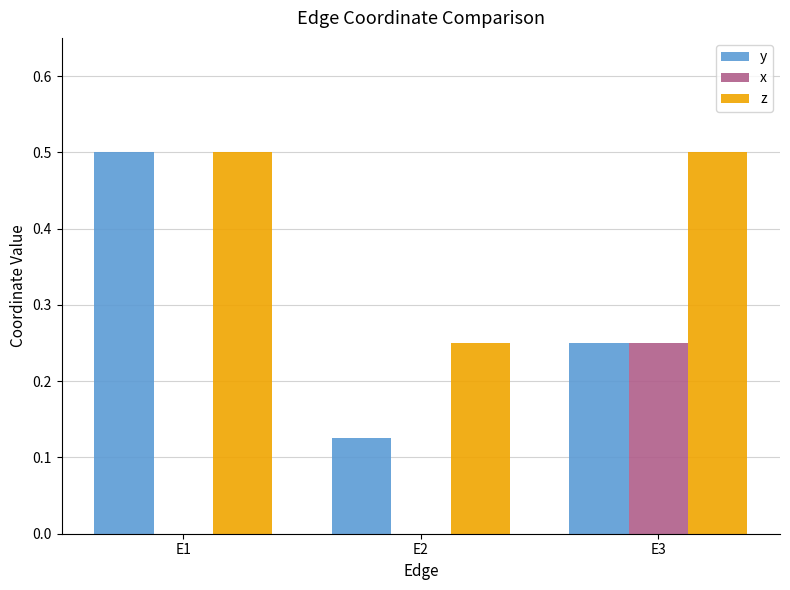

What is the maximum value shown in the chart?

0.5